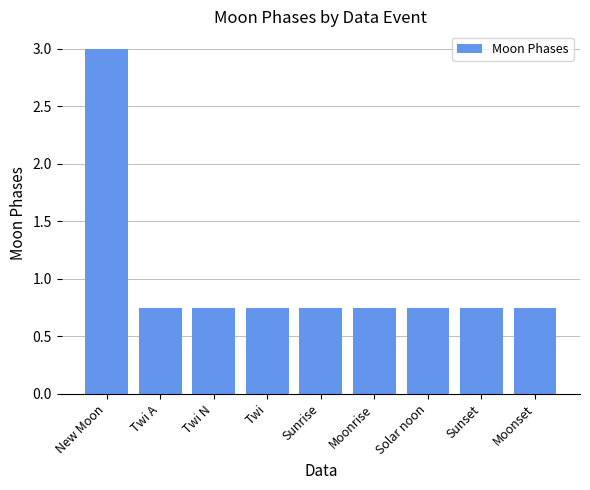

What is the greatest value displayed?

3.0